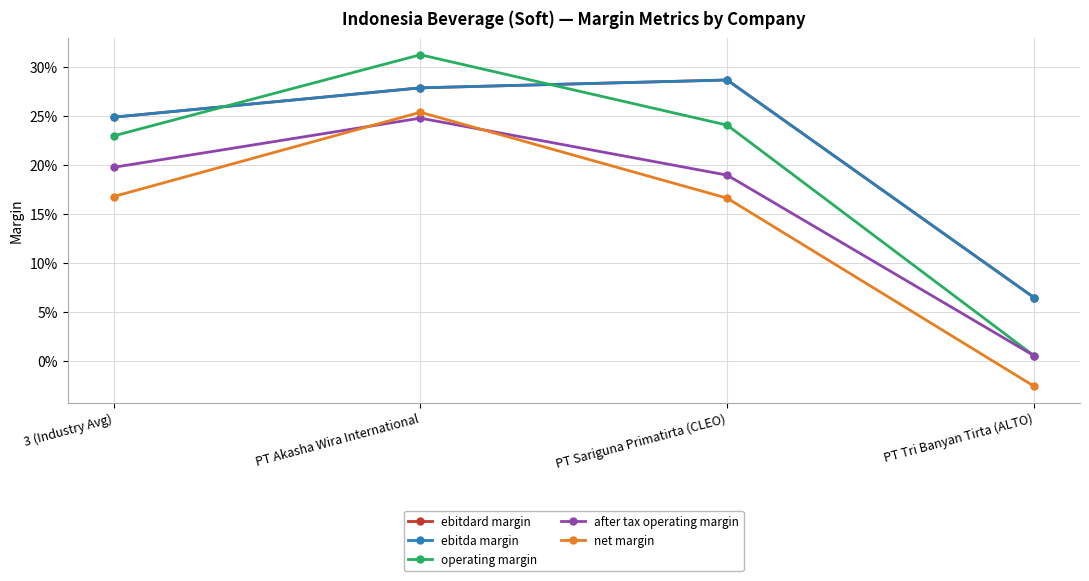

Reading right to left, transcribe all the data shown in this chart.

ebitdard margin: 0.1	0.3	0.3	0.2
ebitda margin: 0.1	0.3	0.3	0.2
operating margin: 0.0	0.2	0.3	0.2
after tax operating margin: 0.0	0.2	0.2	0.2
net margin: -0.0	0.2	0.3	0.2